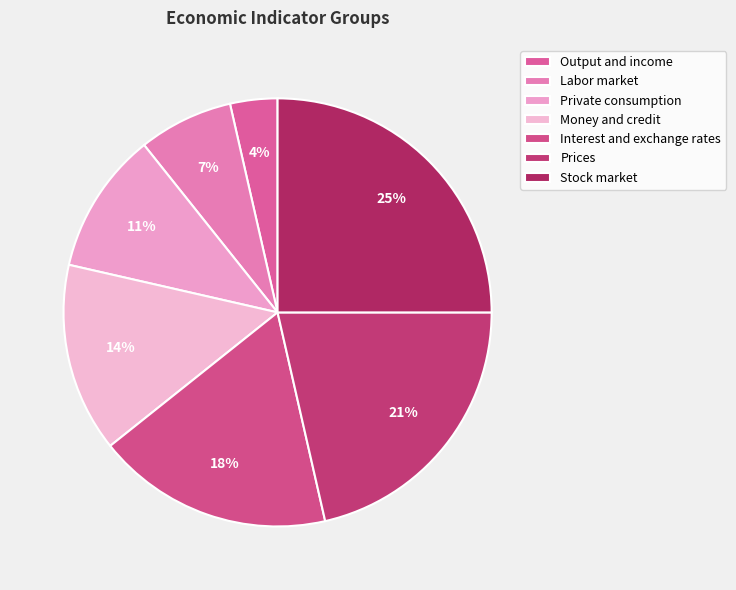

How many segments does this pie chart have?

7